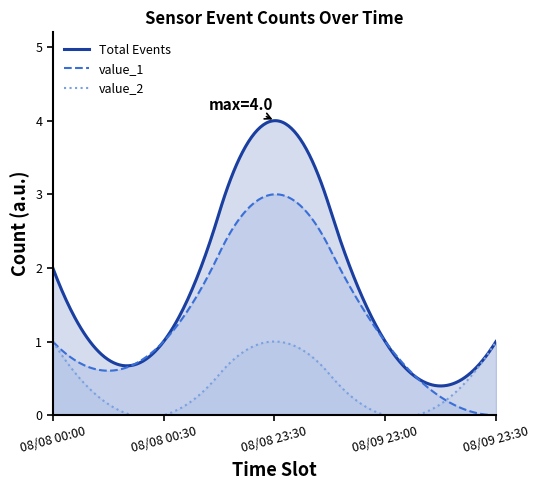

Does the chart display data point markers on the line(s)?

No